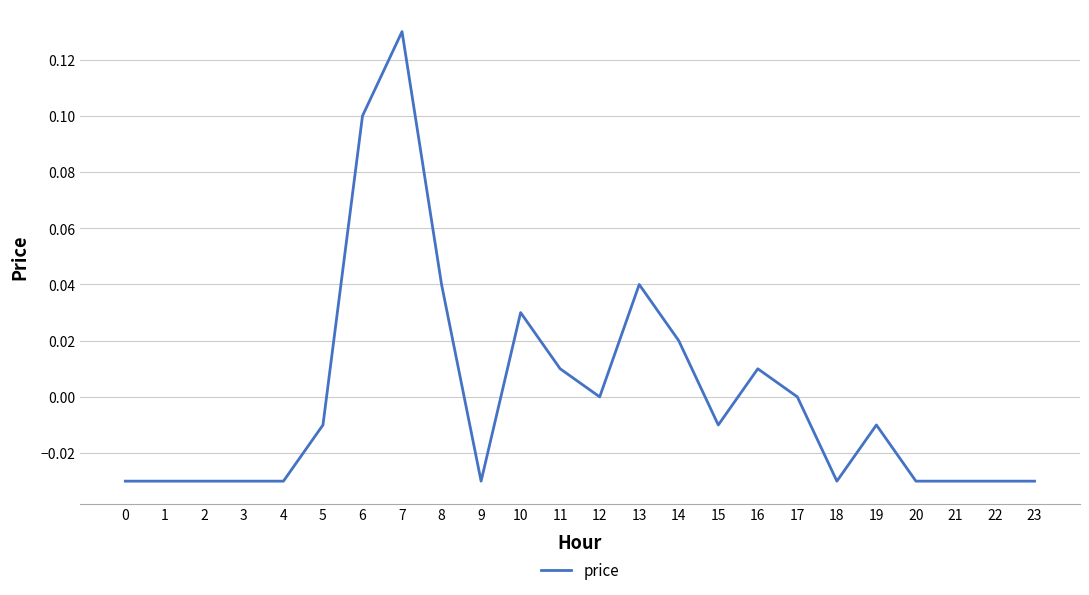

Which label corresponds to the largest value in the chart?

7